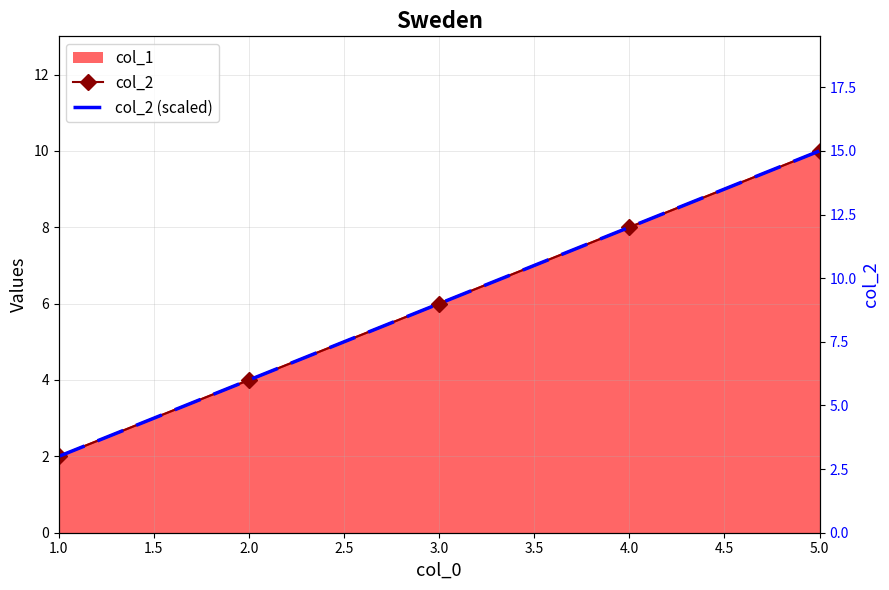

True or false: col_2 has more than 2 interior local peaks.

False